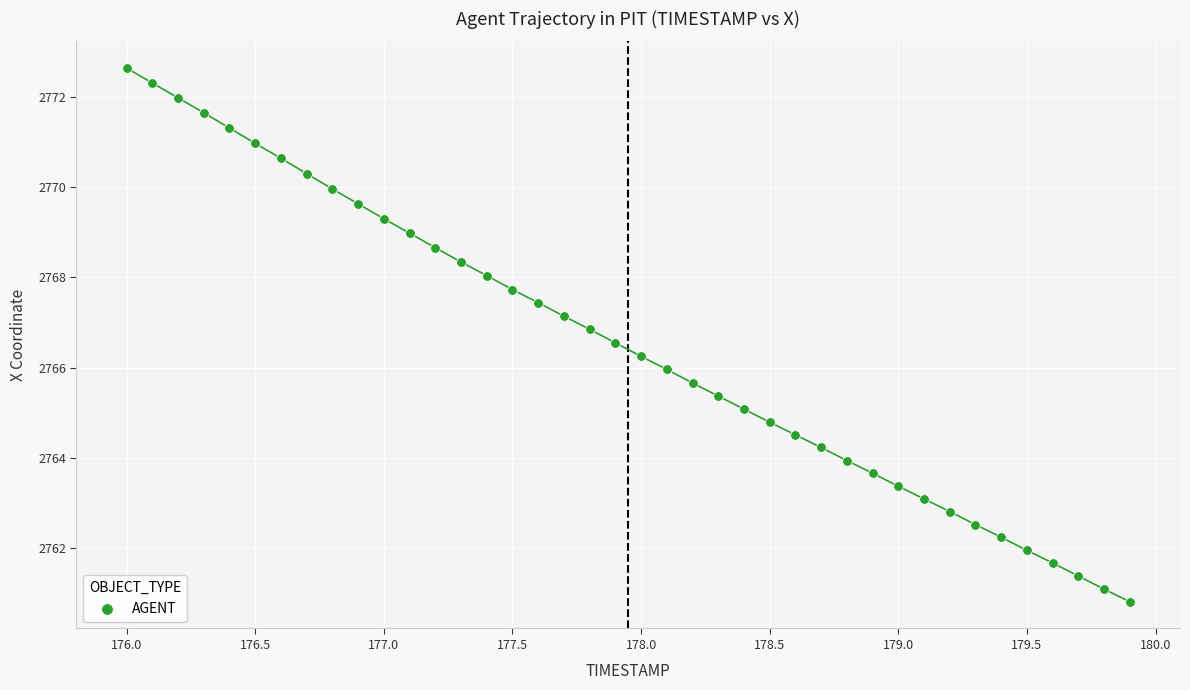

What is the range of X values (max minus min)?

3.9